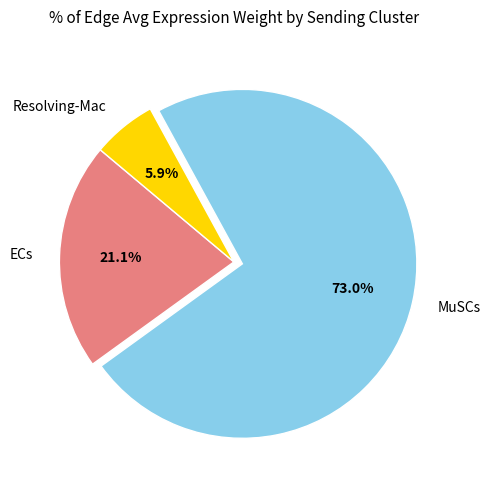

Which category has the smallest portion of the pie?

Resolving-Mac